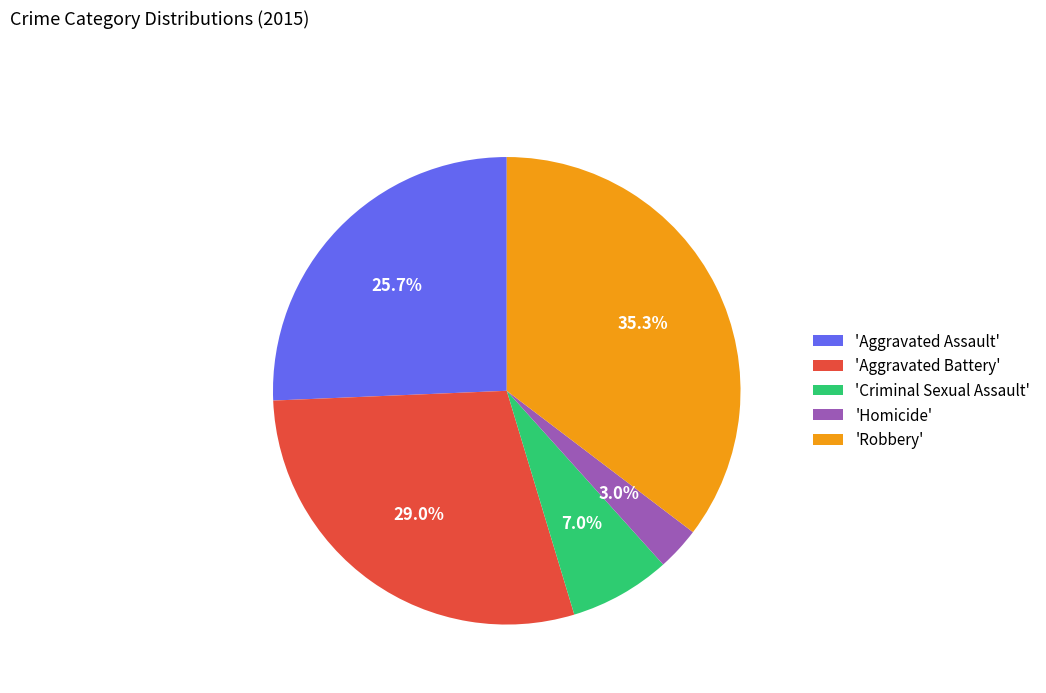

Is there any slice that represents more than half of the pie?

No